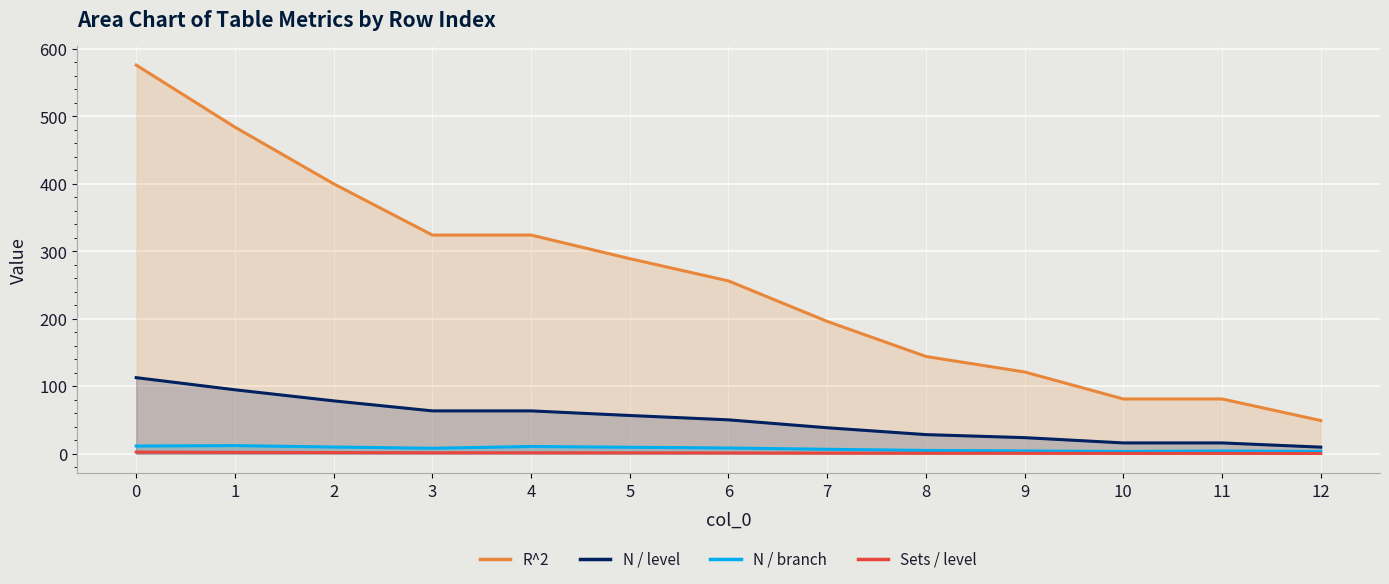

Reading left to right, extract all data points from this chart.

R^2: 576.0	484.0	400.0	324.0	324.0	289.0	256.0	196.0	144.0	121.0	81.0	81.0	49.0
N / level: 112.6	94.6	78.2	63.3	63.3	56.5	50.0	38.3	28.2	23.7	15.8	15.8	9.6
N / branch: 11.3	11.8	9.8	7.9	10.6	9.4	8.3	6.4	4.7	3.9	3.2	4.0	3.2
Sets / level: 2.3	1.9	1.6	1.3	1.3	1.1	1.0	0.8	0.6	0.5	0.3	0.3	0.2